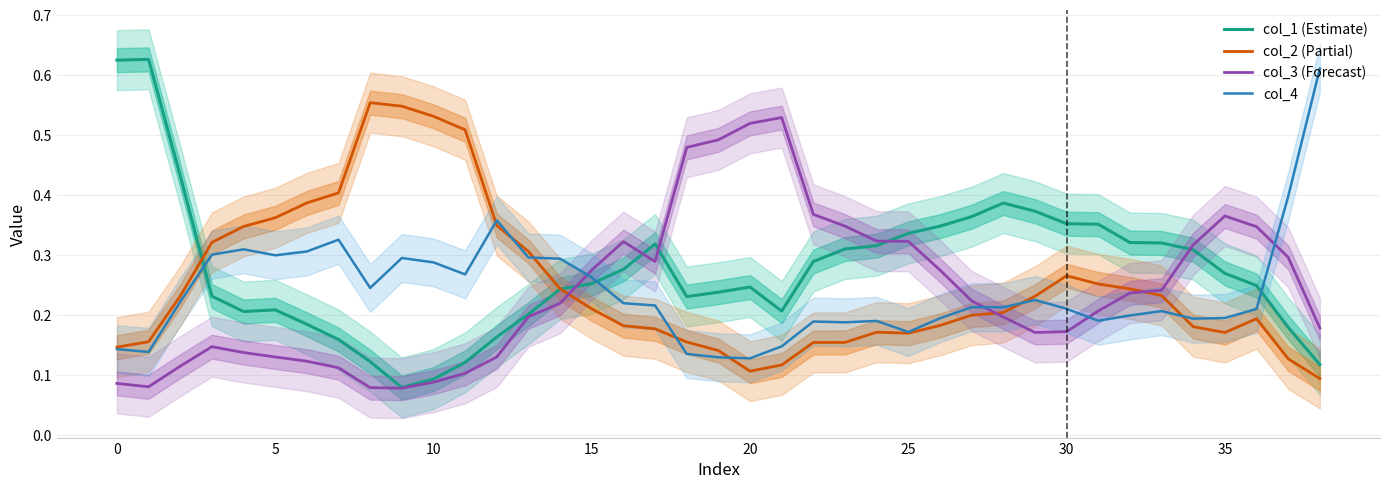

Is it true that col_4 equals 0.1 at 10?

False